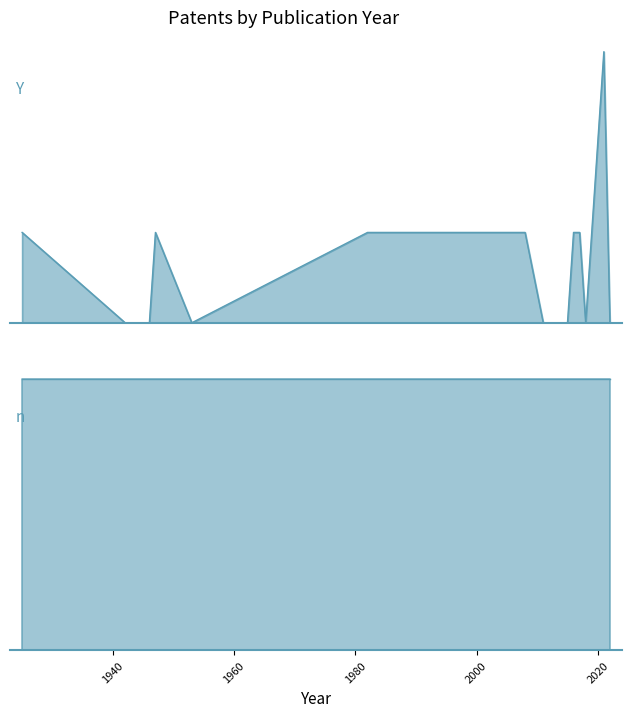

How many data points does each series have?

21